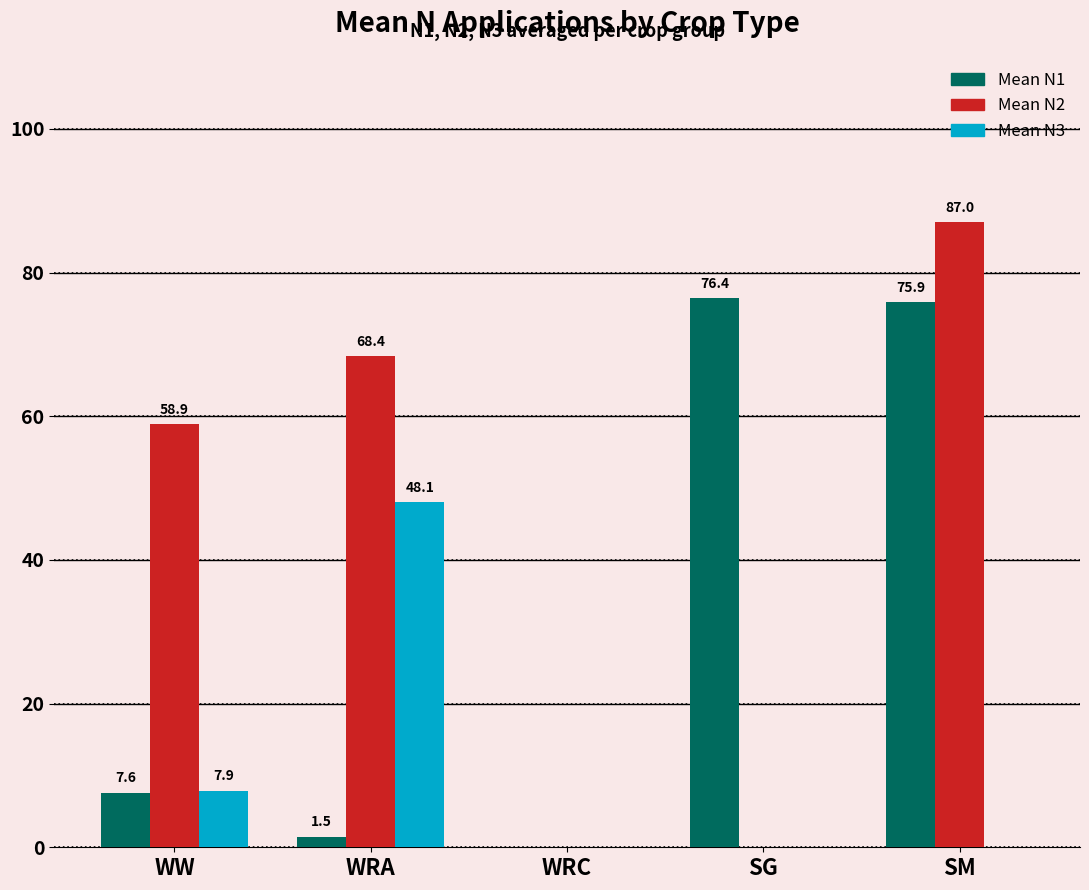

Between WRA and WRC, which series saw the biggest shift?

Mean N2